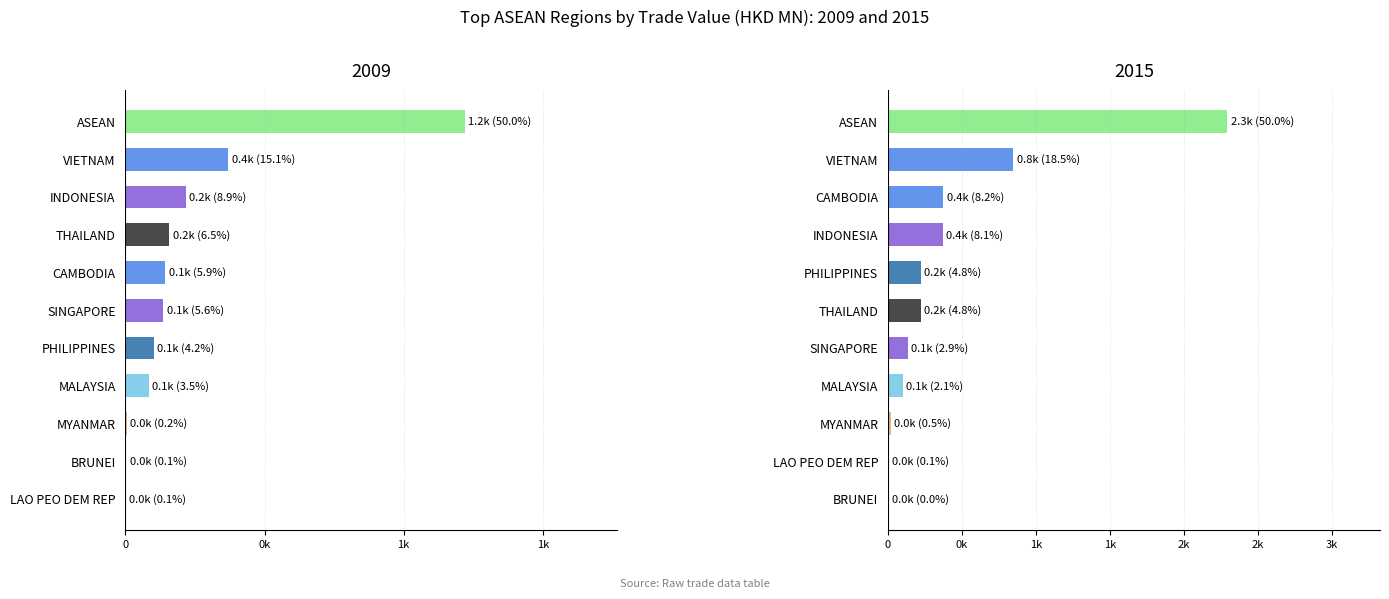

Which has a higher value, THAILAND or CAMBODIA?

THAILAND